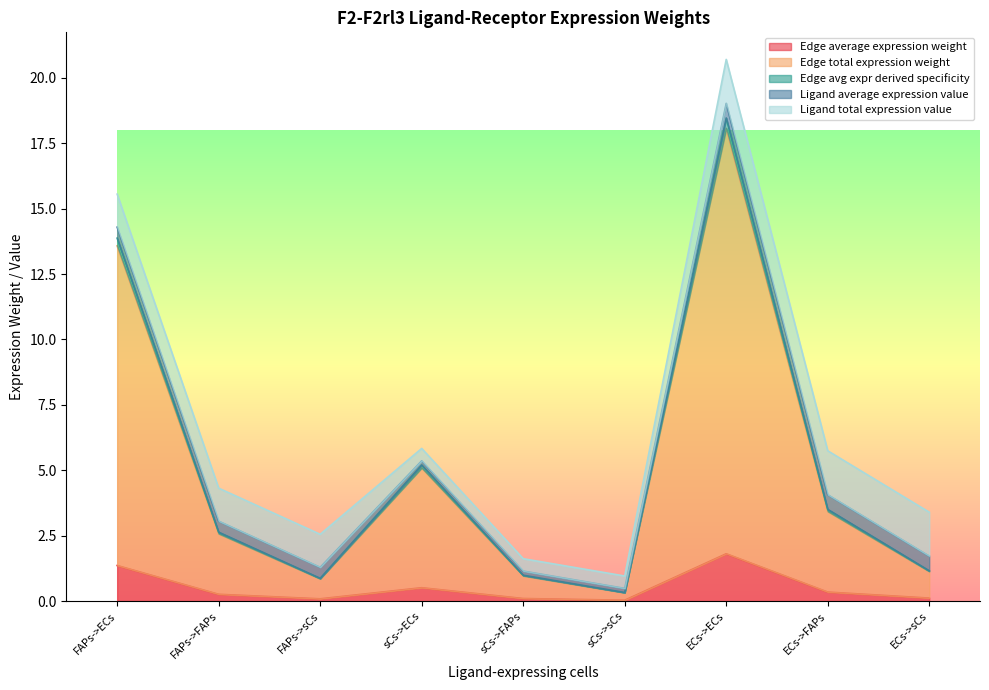

True or false: Edge average expression weight has a value of 1.8 at ECs->ECs.

True